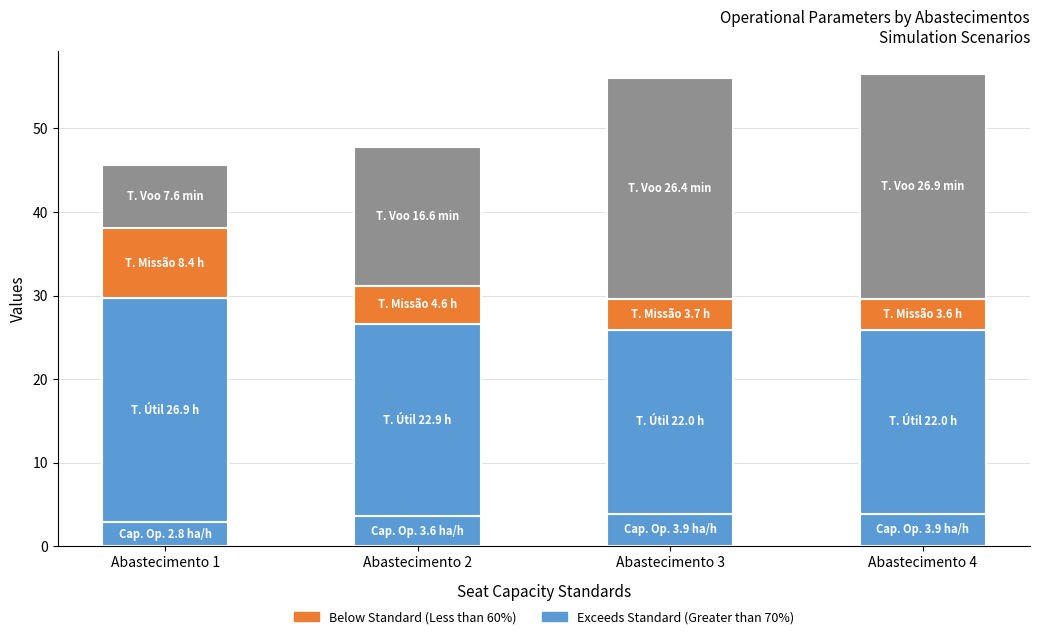

What is the minimum value shown in the chart?

2.8